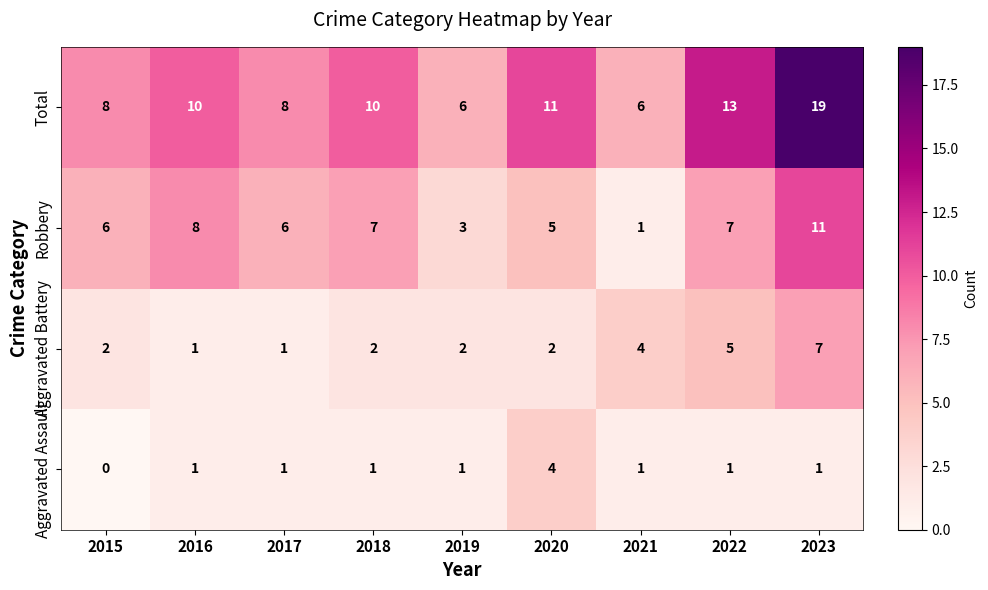

Which category has the lowest value in the Robbery series?

2021